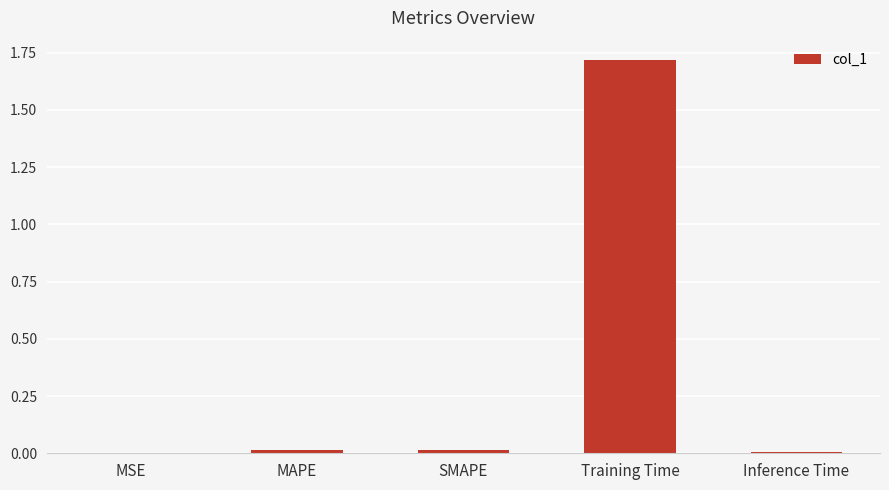

What is the average value?

0.4